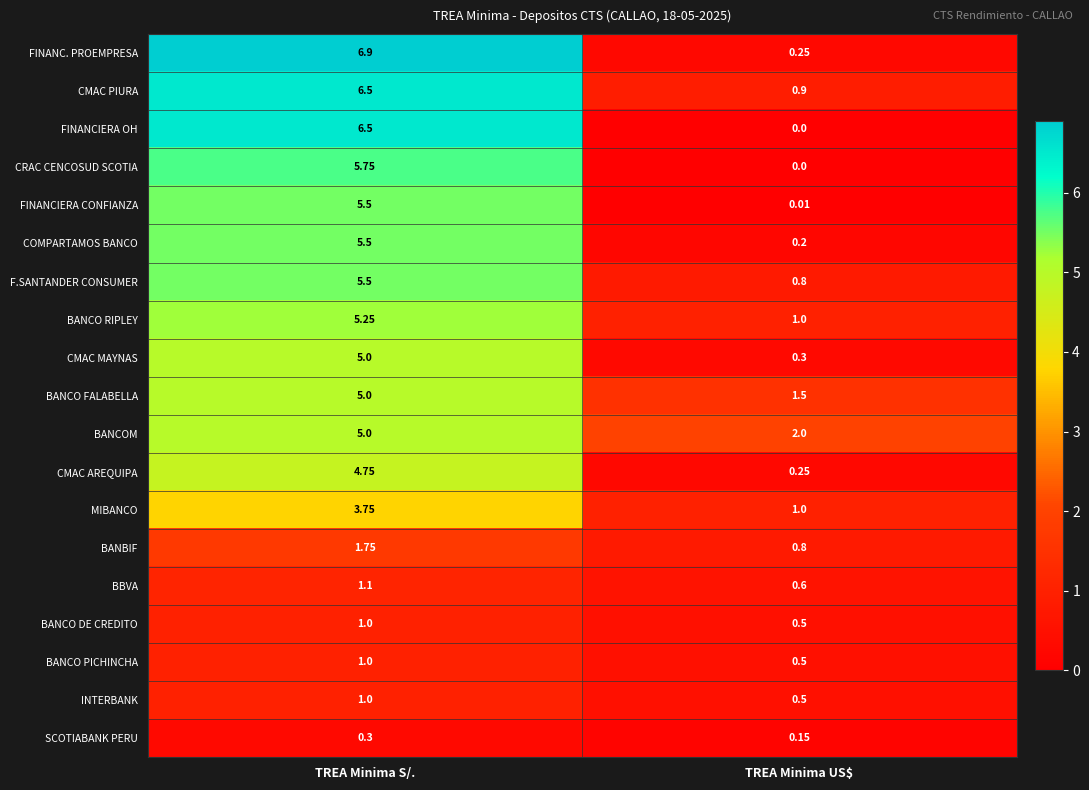

At which category does the chart reach its minimum across all series?

TREA Minima US$